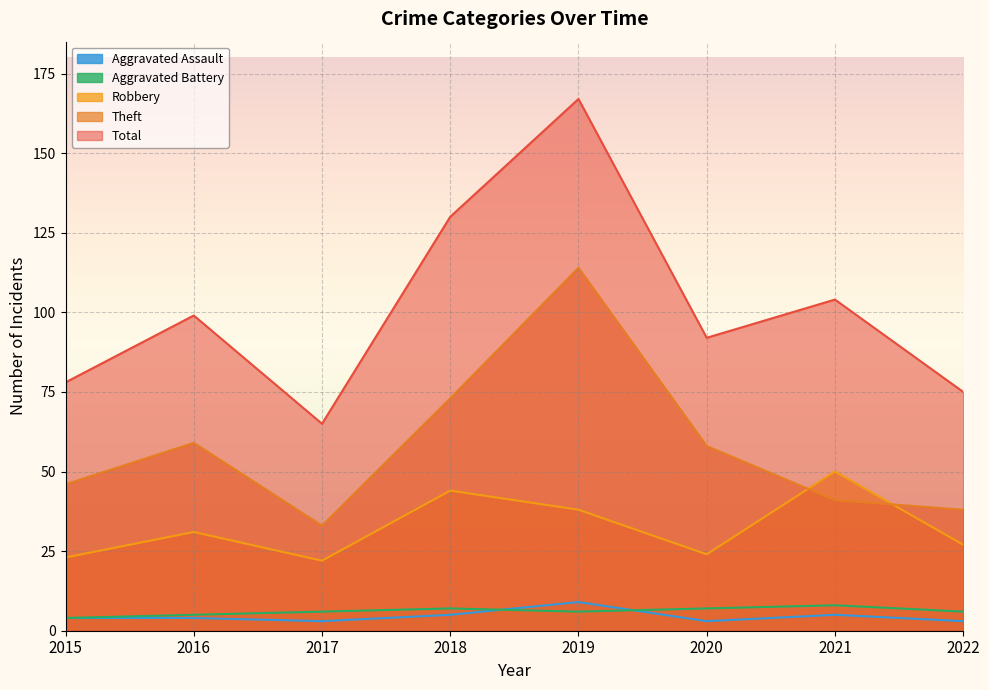

True or false: Aggravated Assault and Robbery cross at least once.

False